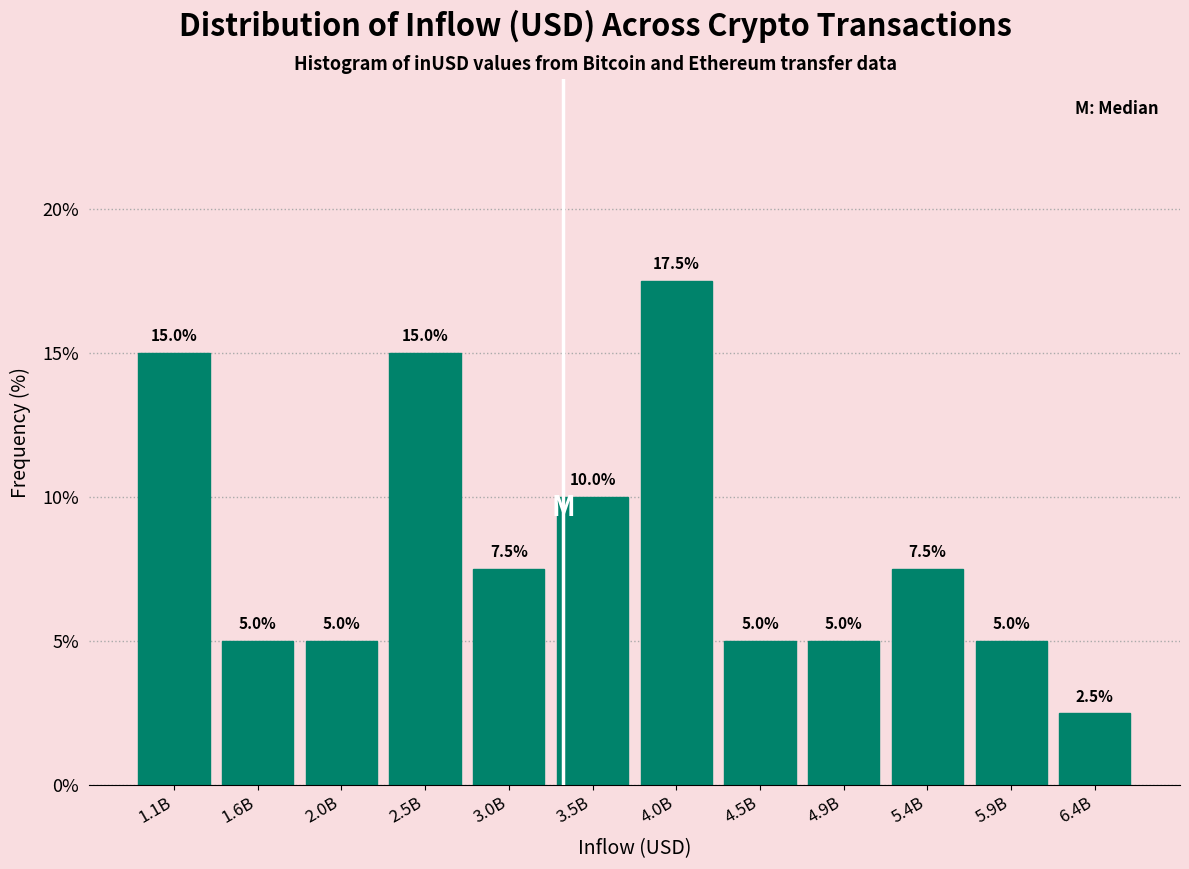

Reading right to left, extract all data points from this chart.

6.4B=2.5	5.9B=5.0	5.4B=7.5	4.9B=5.0	4.5B=5.0	4.0B=17.5	3.5B=10.0	3.0B=7.5	2.5B=15.0	2.0B=5.0	1.6B=5.0	1.1B=15.0